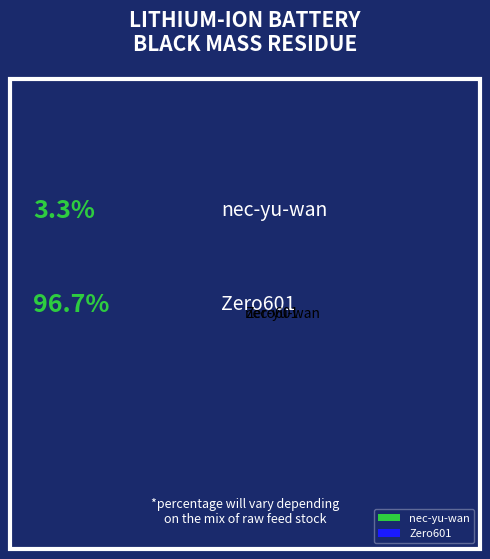

Rank the categories by value from lowest to highest.

nec-yu-wan, Zero601